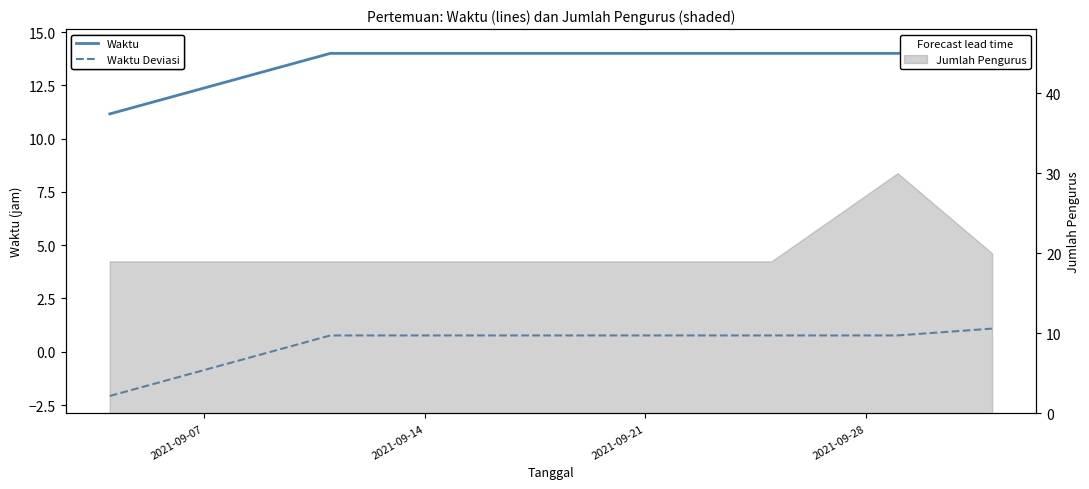

True or false: Waktu Deviasi and Waktu intersect in this chart.

False